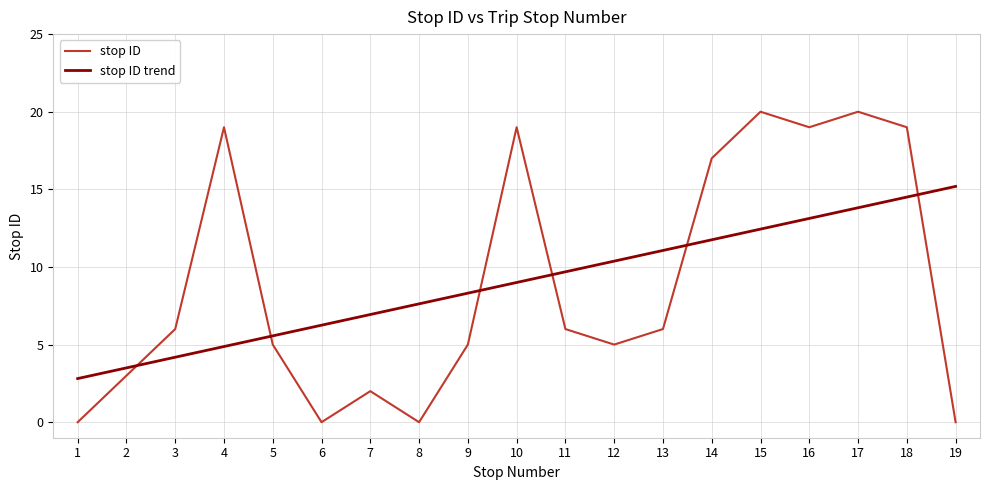

The stop ID trend series shows 1.9 at 1. True or false?

False